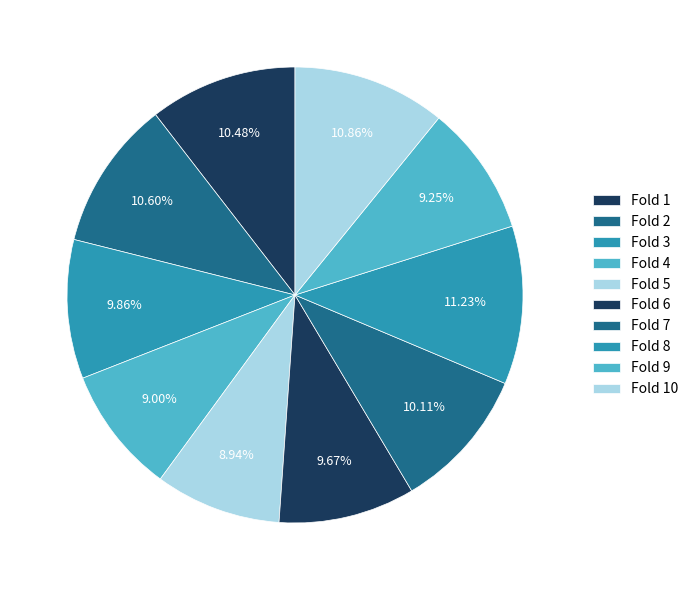

How many segments does this pie chart have?

10